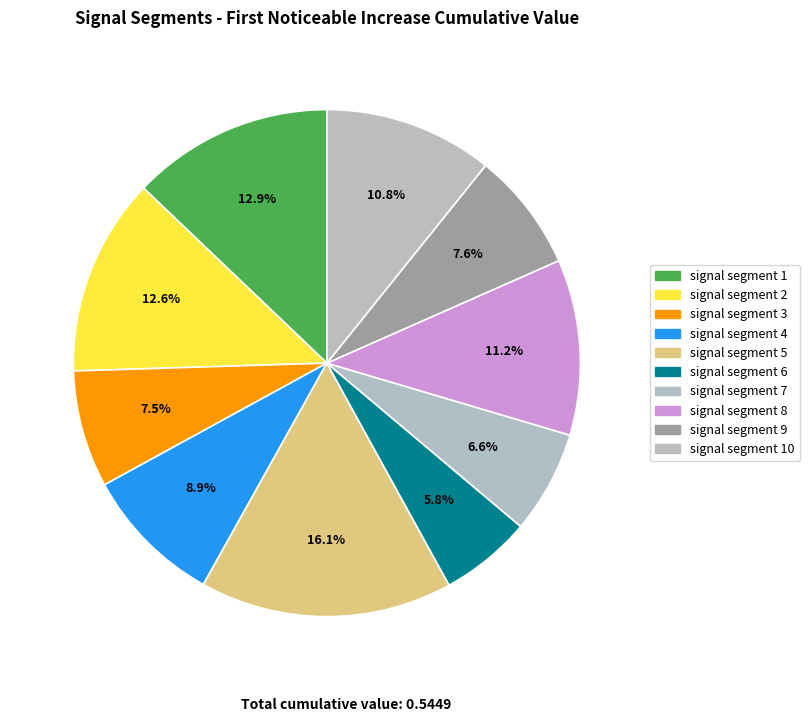

Rank the categories by value from lowest to highest.

signal segment 6, signal segment 7, signal segment 3, signal segment 9, signal segment 4, signal segment 10, signal segment 8, signal segment 2, signal segment 1, signal segment 5